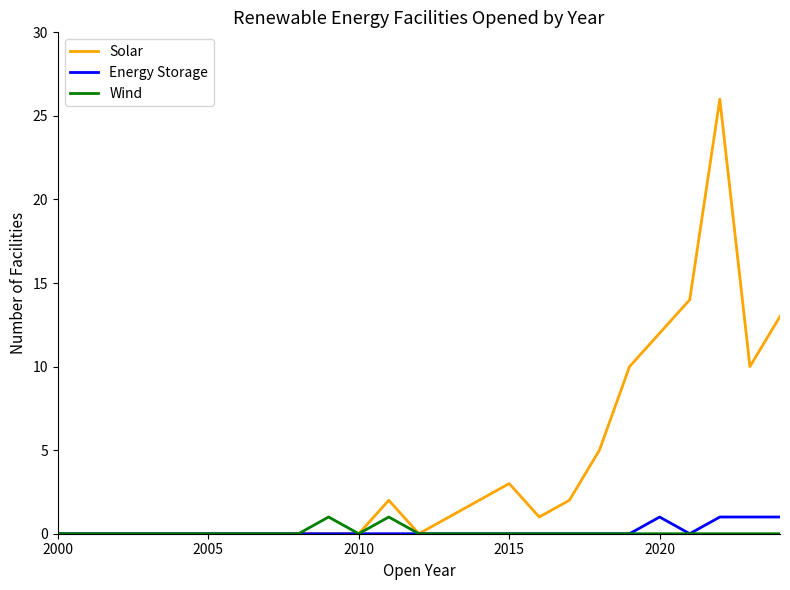

What are all the series names shown in the legend?

Solar, Energy Storage, Wind